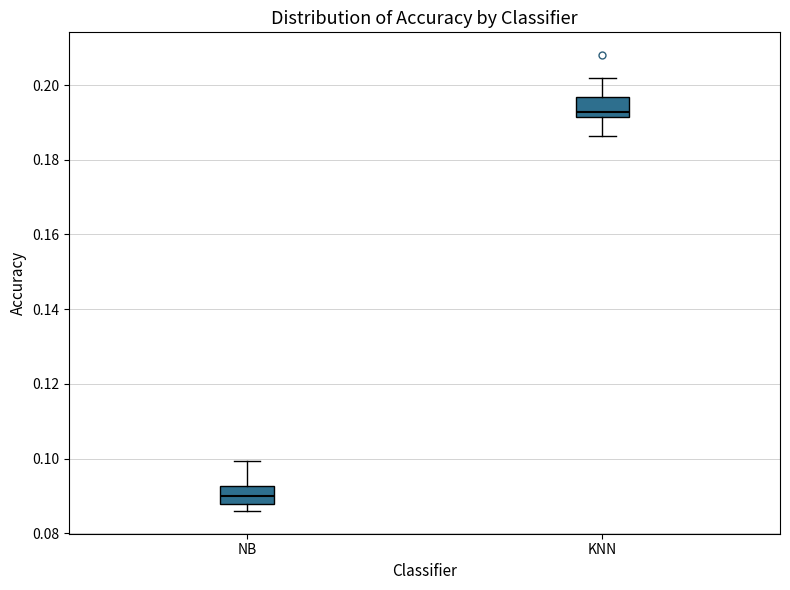

Where does the upper whisker of the box for KNN end on the y-axis? The values are not printed on the chart, so give them approximately, as read against the axis.

0.202